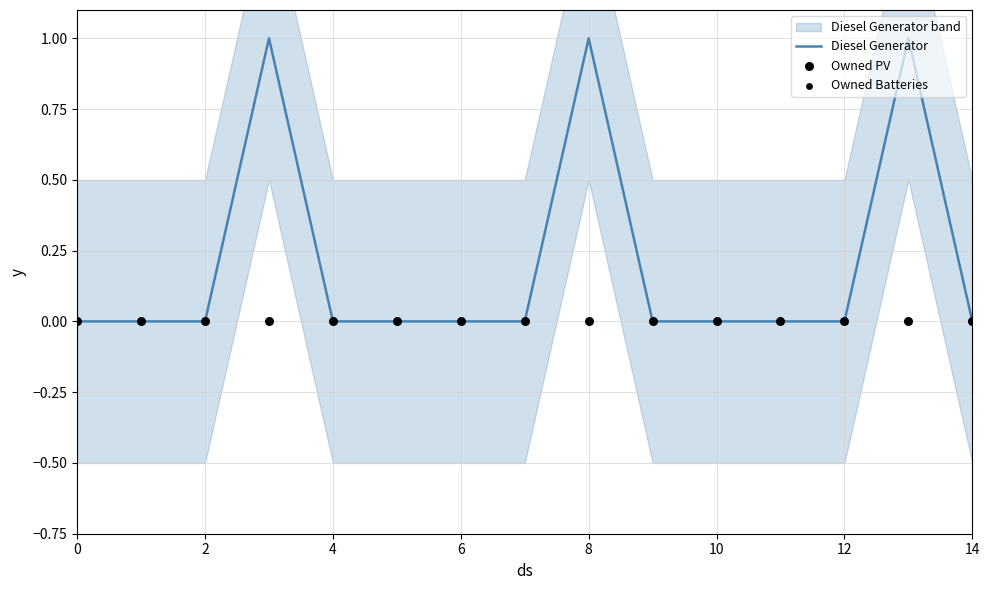

Which series contains the highest Y value?

Diesel Generator